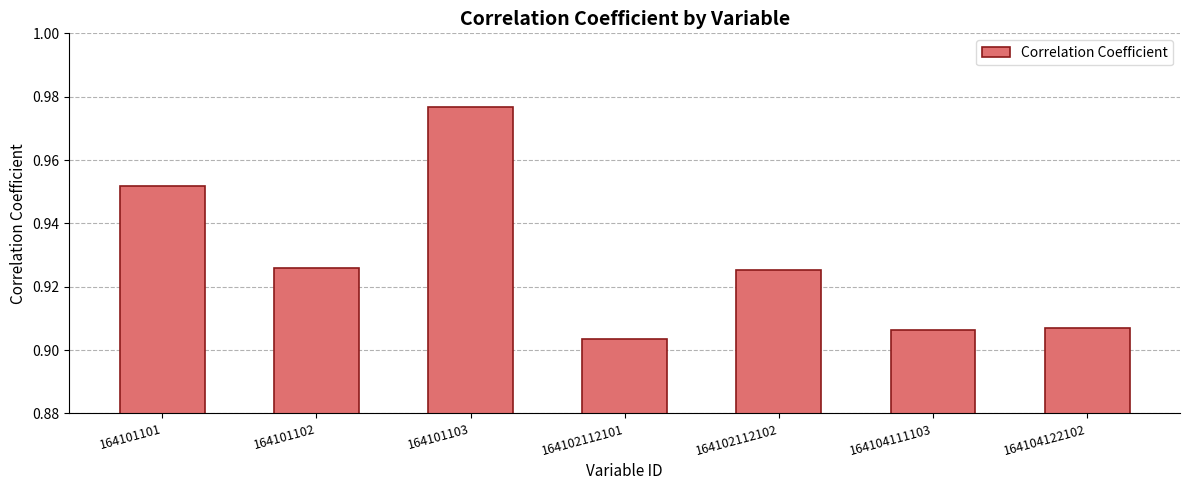

Which has a higher value, 164101102 or 164101103?

164101103